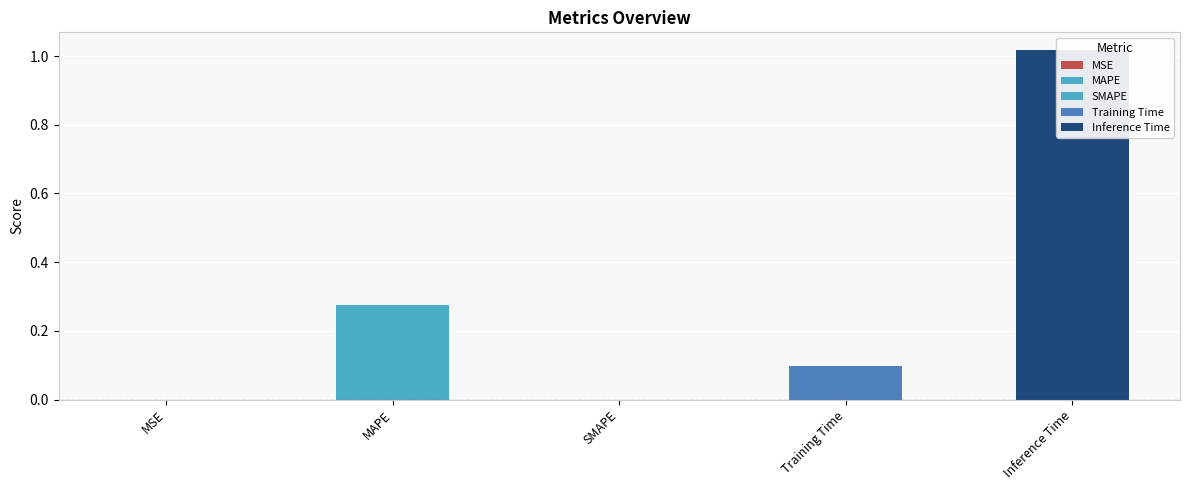

List the labels in order of value, smallest first.

SMAPE, MSE, Training Time, MAPE, Inference Time